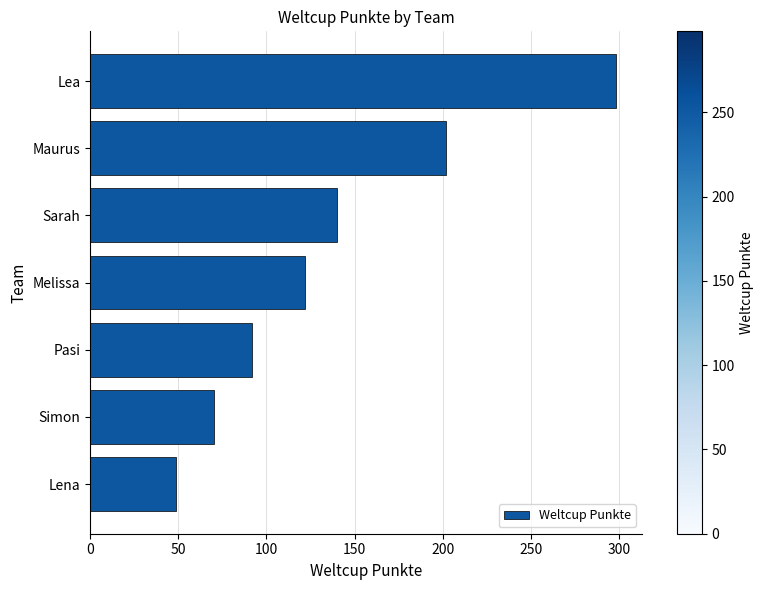

Between Simon and Lena, which is larger?

Simon